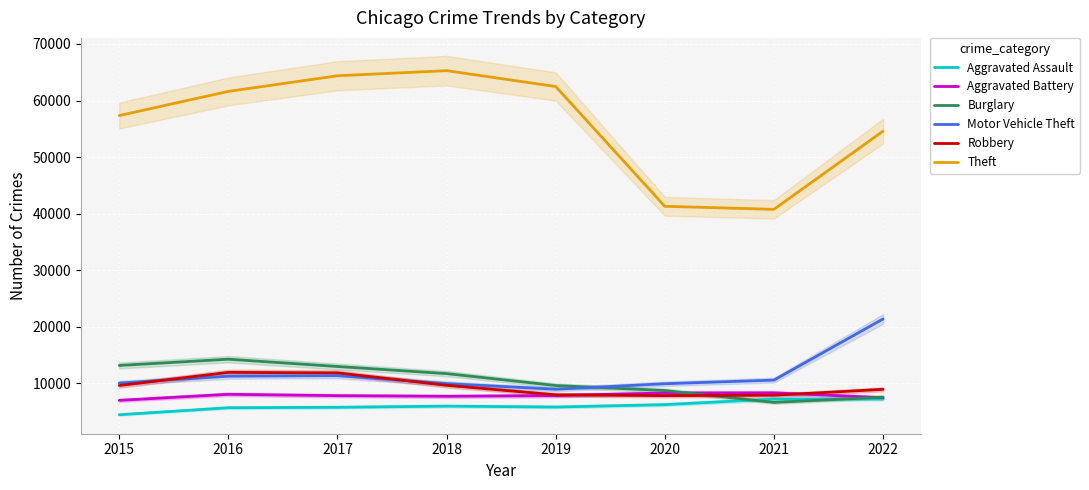

Where does the Motor Vehicle Theft series first go above 10595?

2016